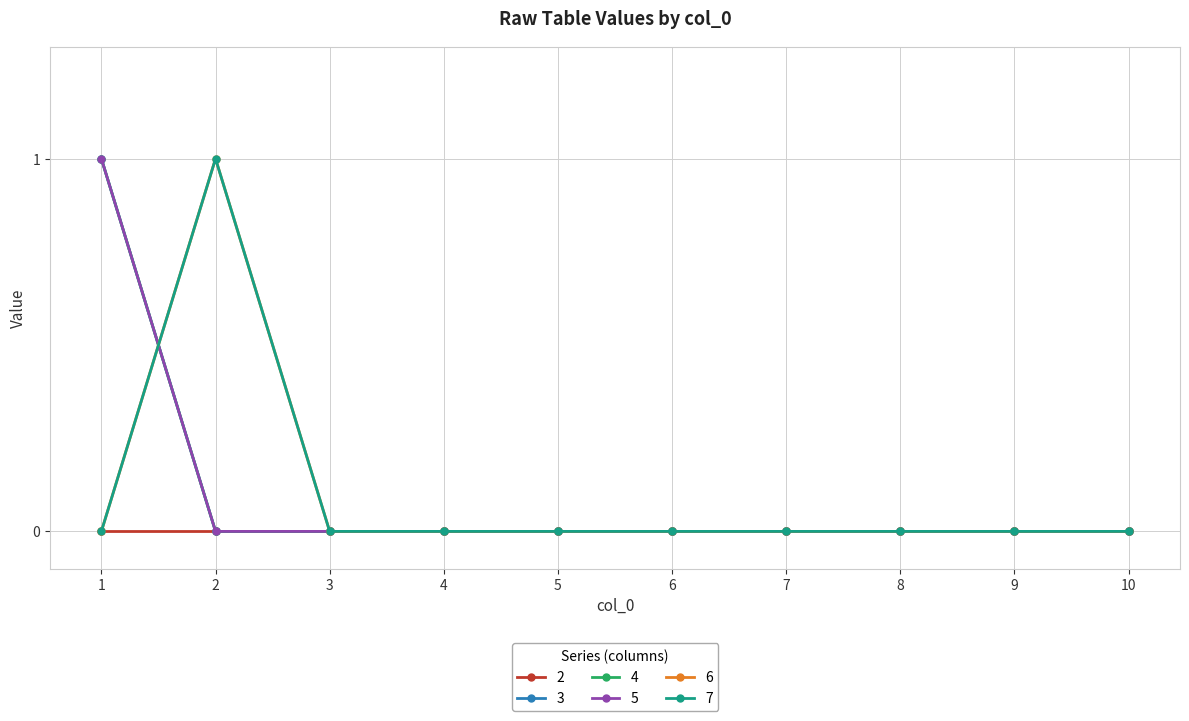

How many lines are shown in the chart?

6